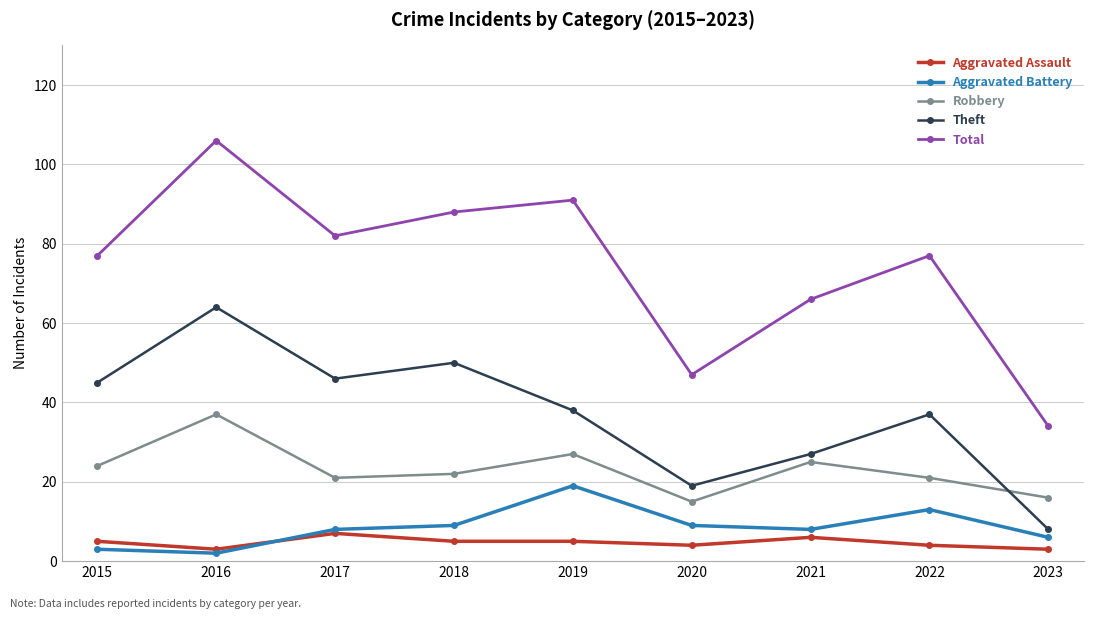

True or false: Aggravated Battery and Theft intersect in this chart.

False